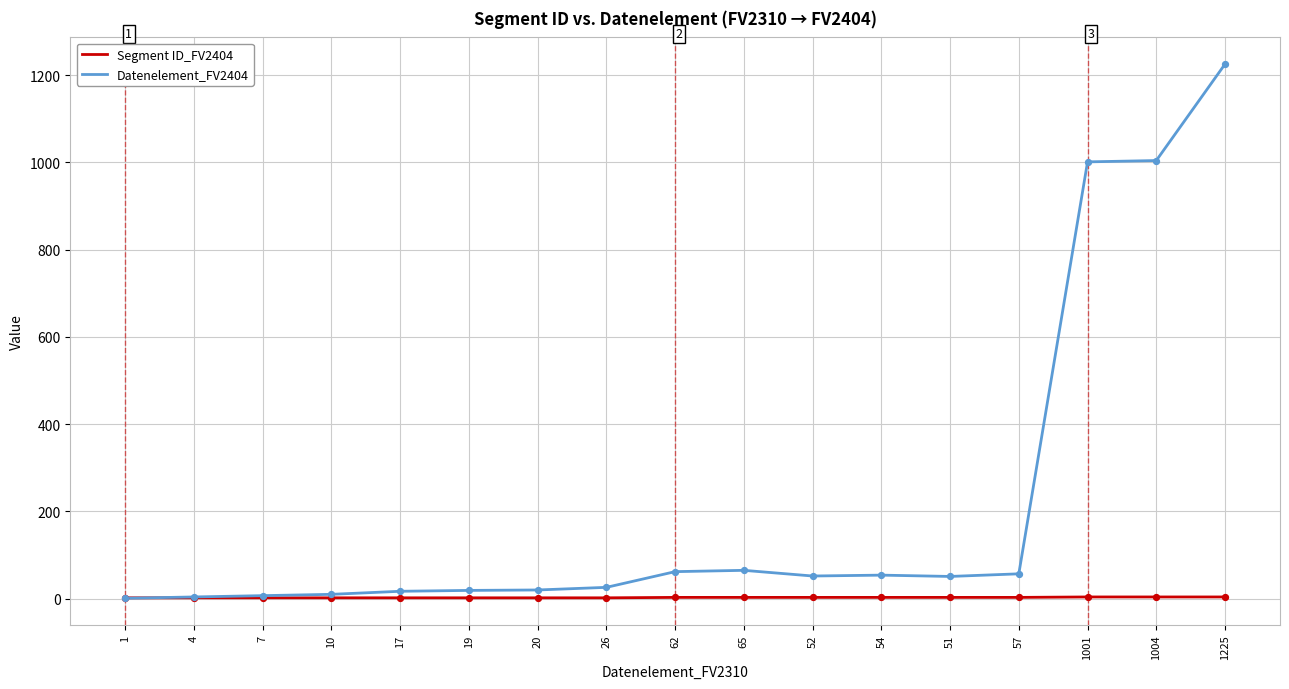

Is the value of Datenelement_FV2404 at 1004 greater than the value of Segment ID_FV2404 at 1004?

Yes